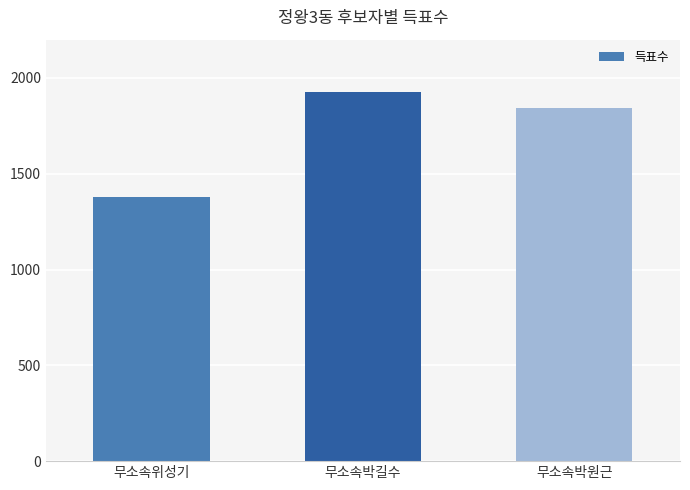

Which has a higher value, 무소속박원근 or 무소속위성기?

무소속박원근